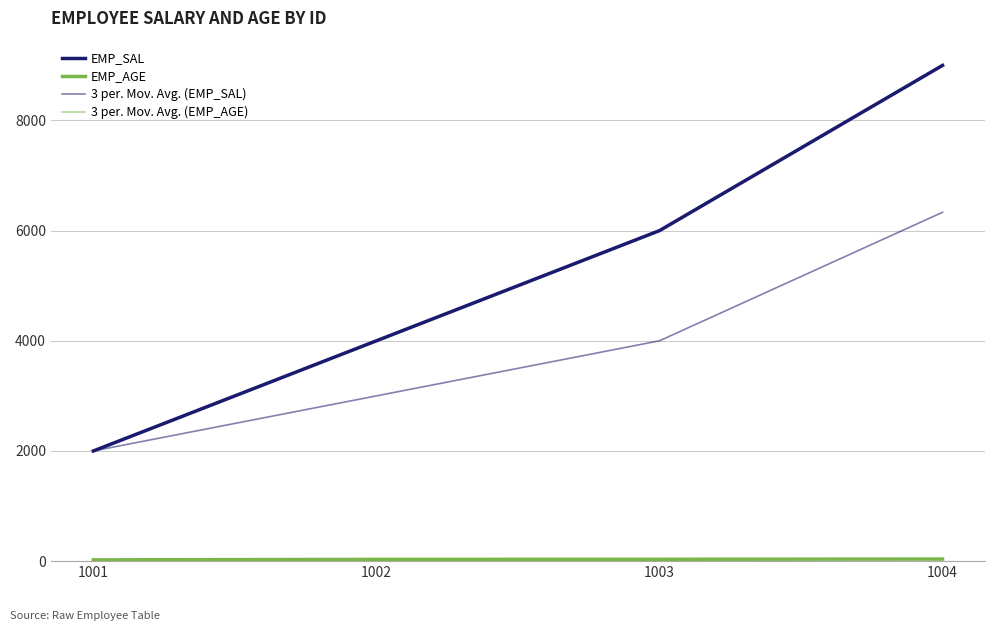

At which category is the sum across all series the highest?

1004